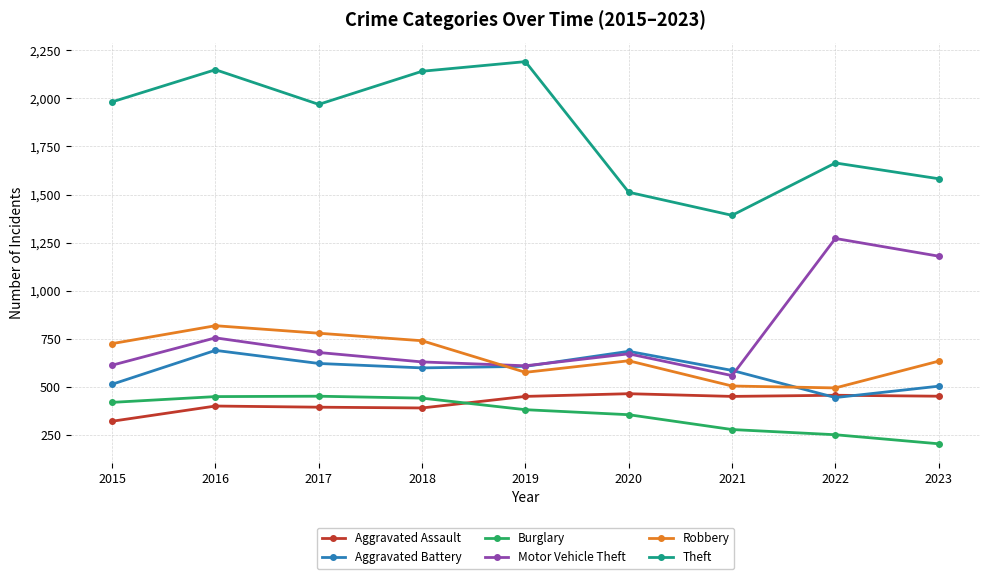

True or false: Robbery and Burglary cross at least once.

False